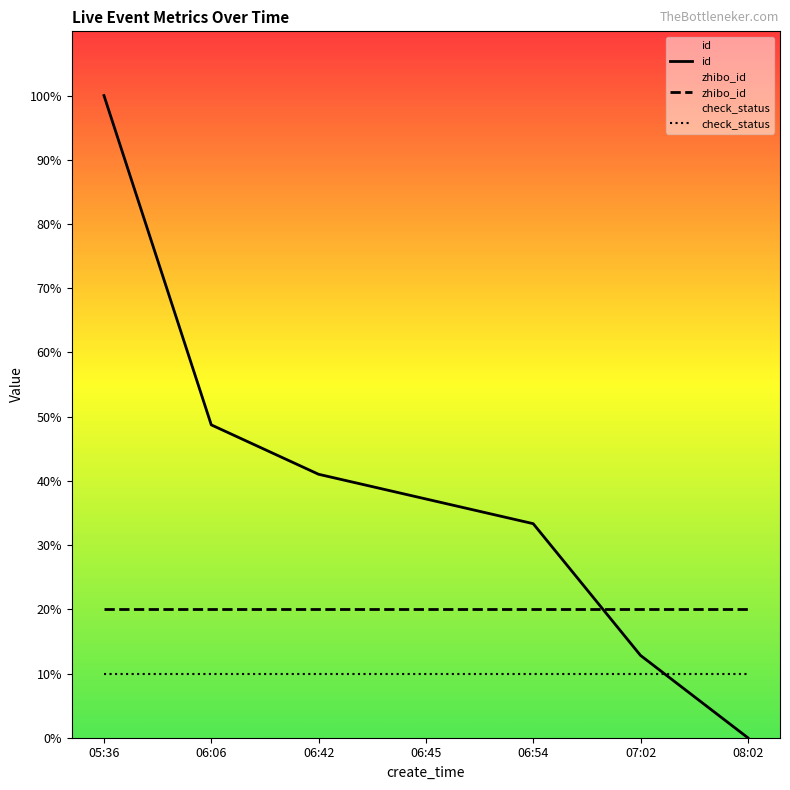

Rank the series by their maximum value, from lowest to highest.

check_status, zhibo_id, id